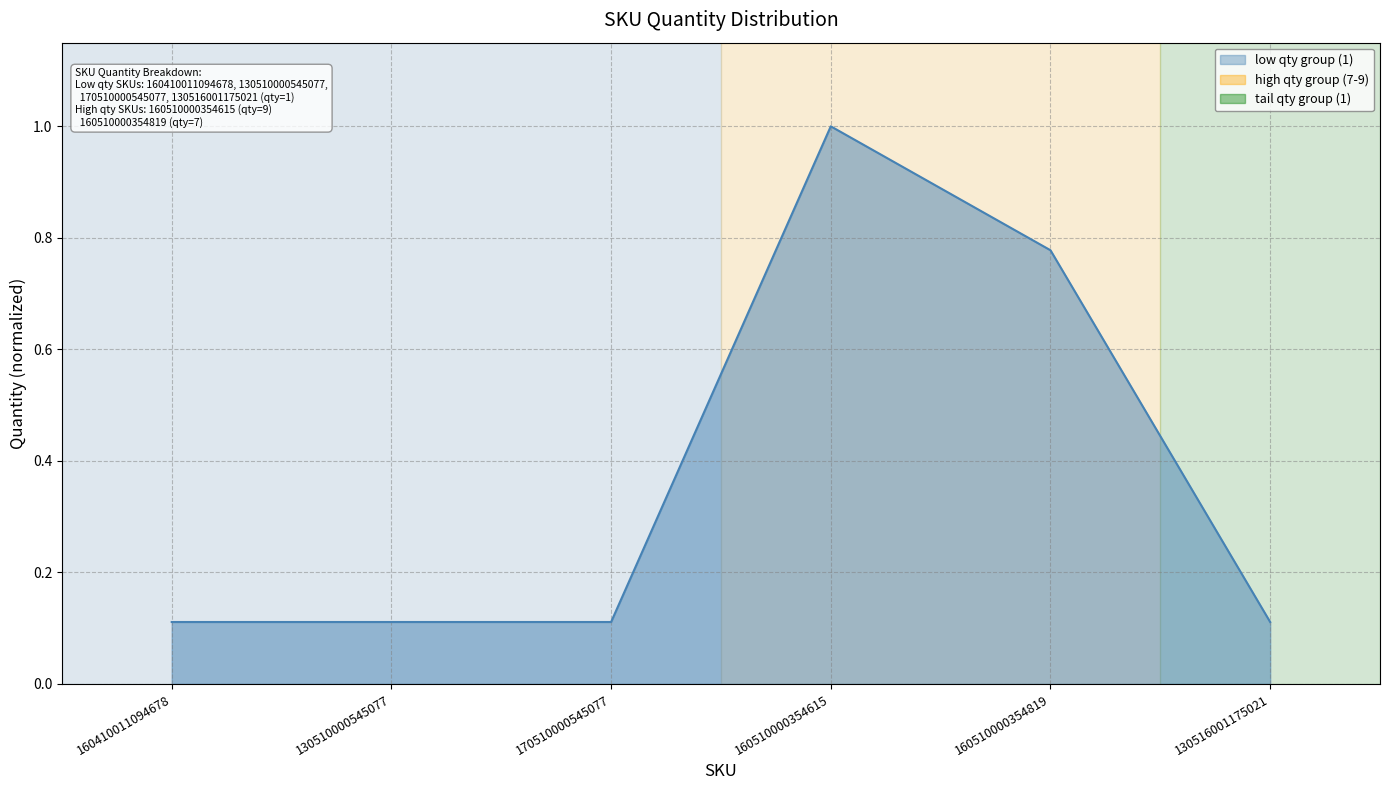

What is the change in value from 160410011094678 to 160510000354615?

+0.9